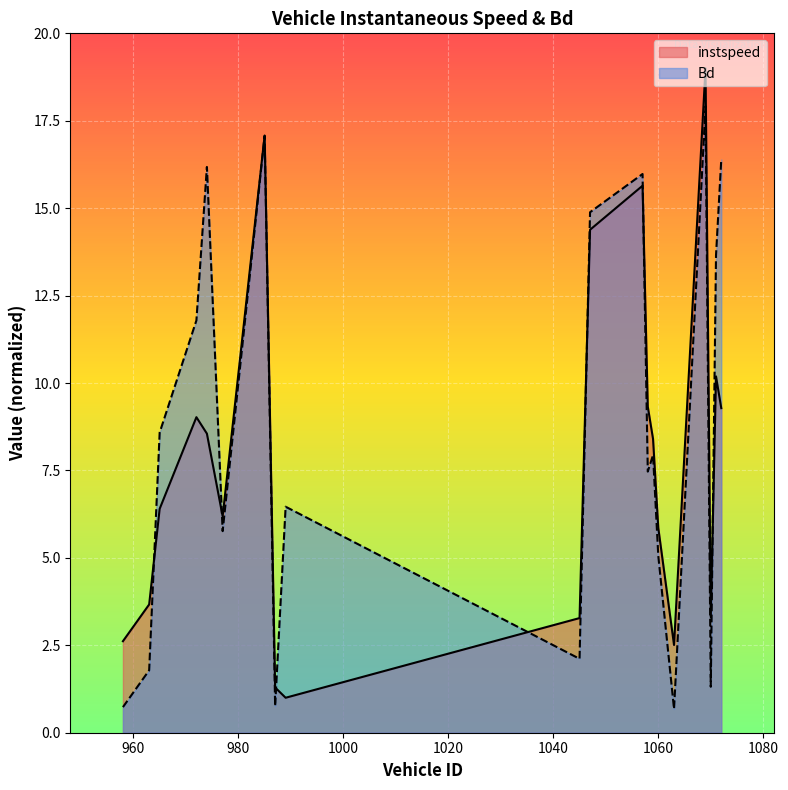

True or false: instspeed and Bd cross at least once.

True